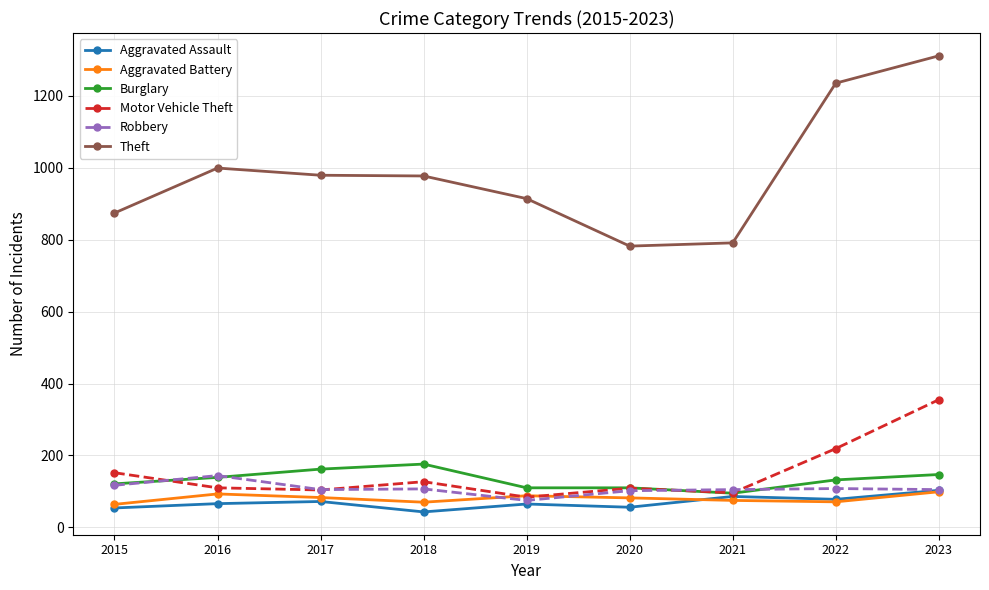

What is the smallest value displayed?

43